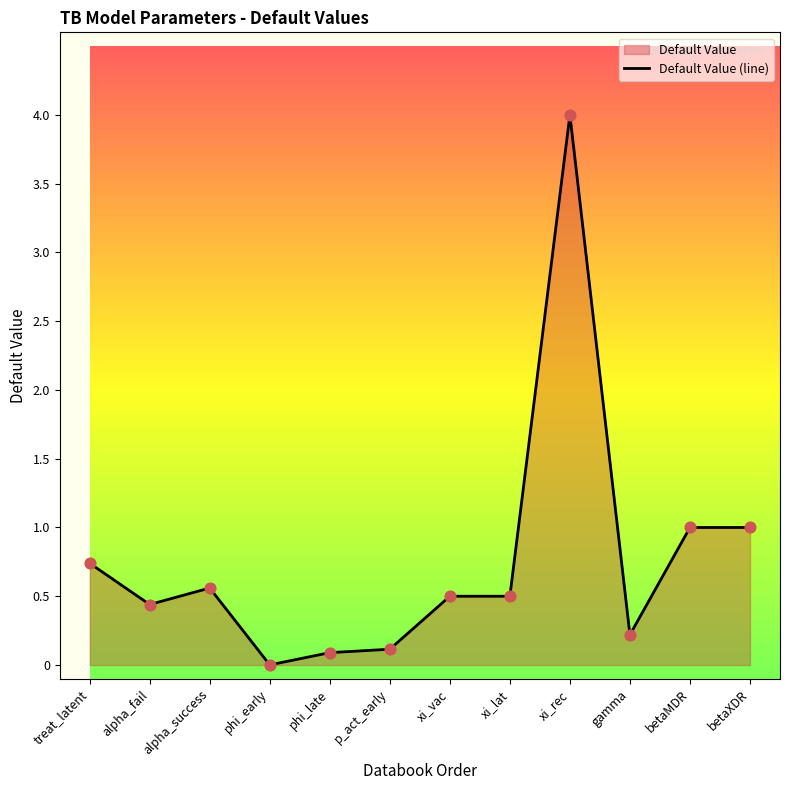

What is the change in value from alpha_fail to betaXDR?

+0.6